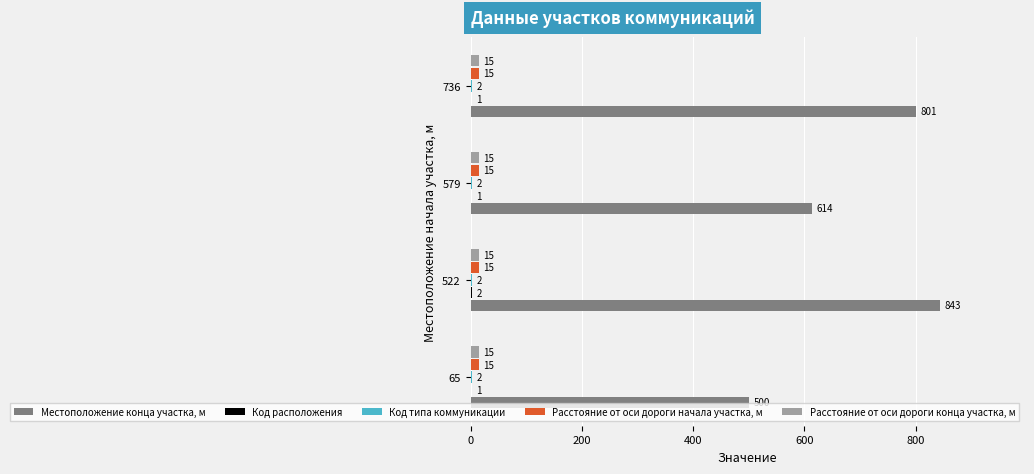

The value of Расстояние от оси дороги конца участка, м at 65 is 15. True or false?

True